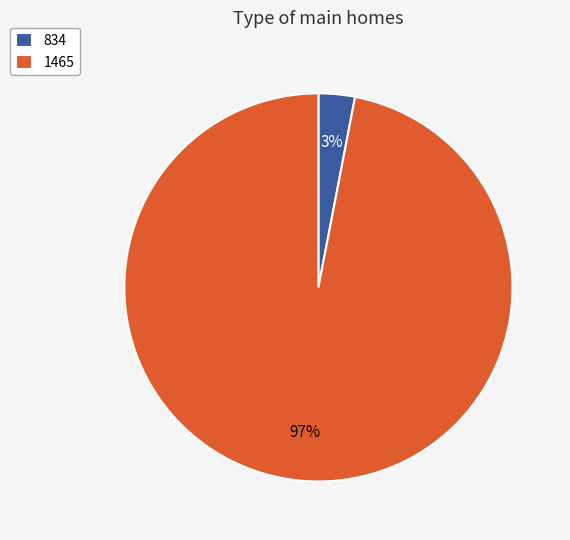

What is the largest slice in the pie chart?

1465